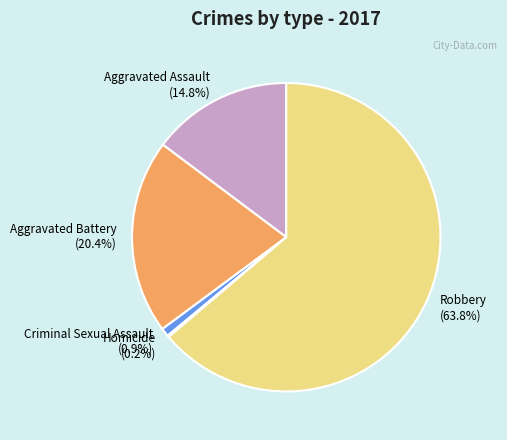

Is there any slice that represents more than half of the pie?

Yes